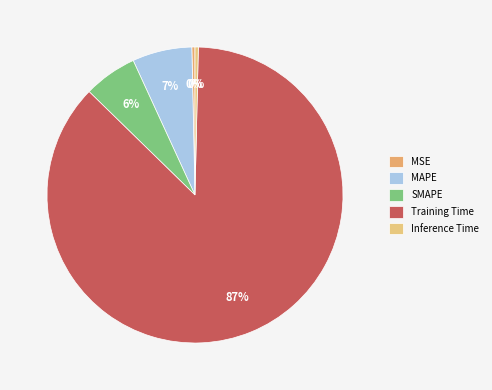

How many segments does this pie chart have?

5